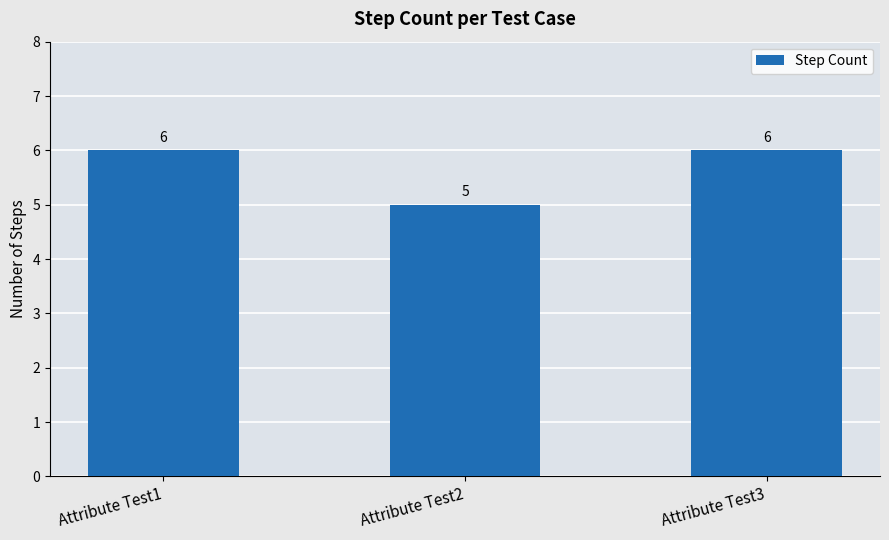

What is the ratio of the value at Attribute Test2 to the value at Attribute Test1?

0.8